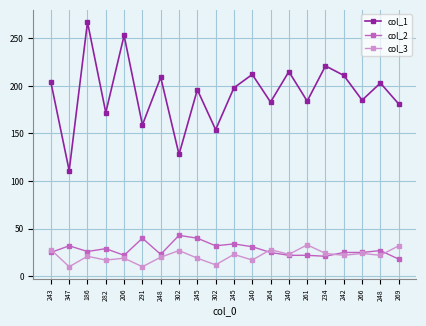

True or false: col_2 and col_1 cross at least once.

False